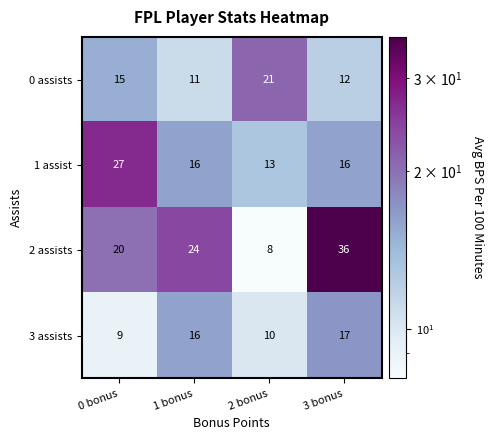

At which category is the sum across all series the highest?

3 bonus